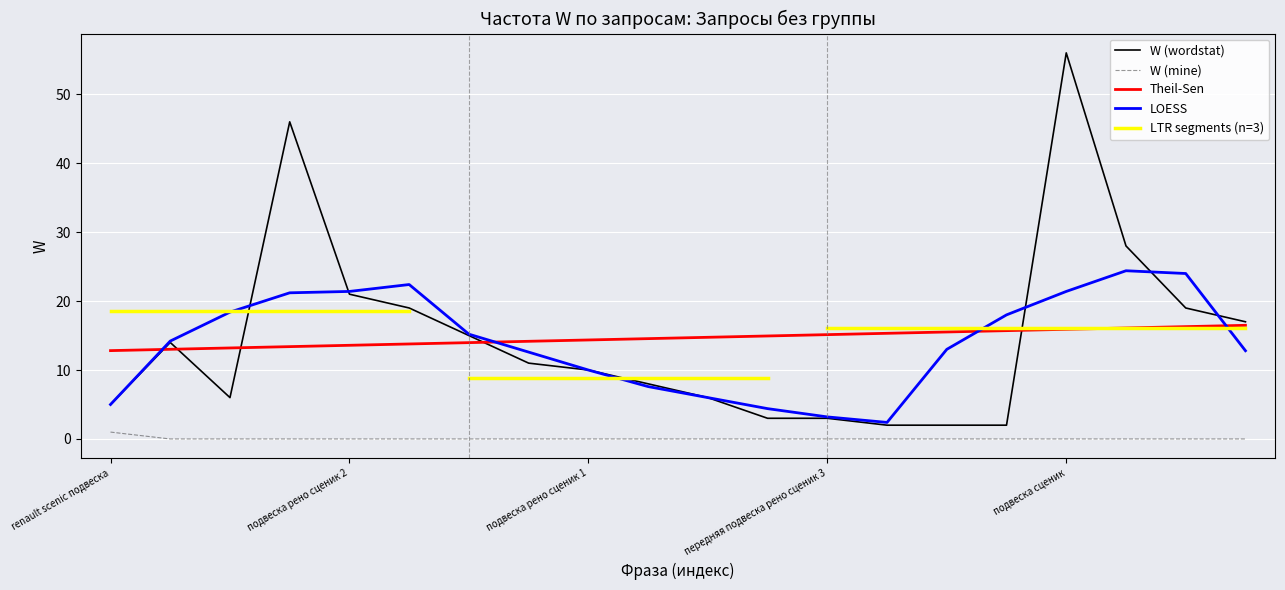

Which series has the largest total across all categories?

W (wordstat)